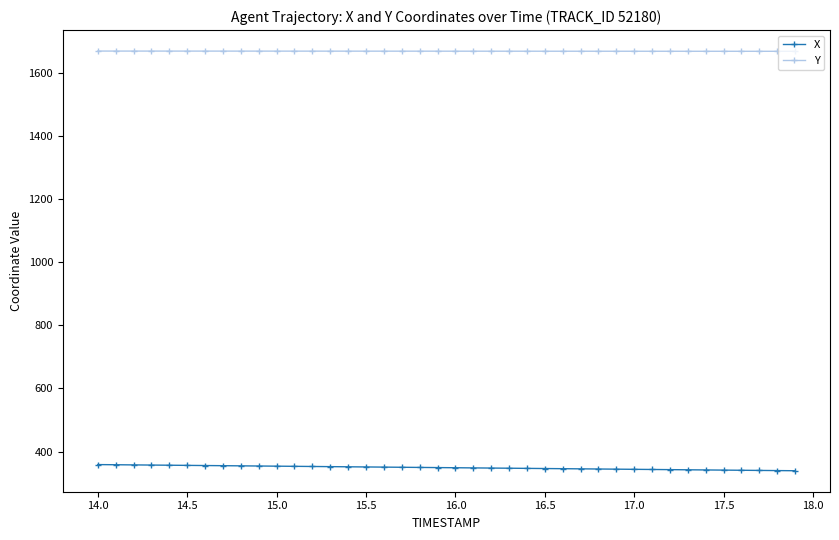

What are all the series names shown in the legend?

X, Y